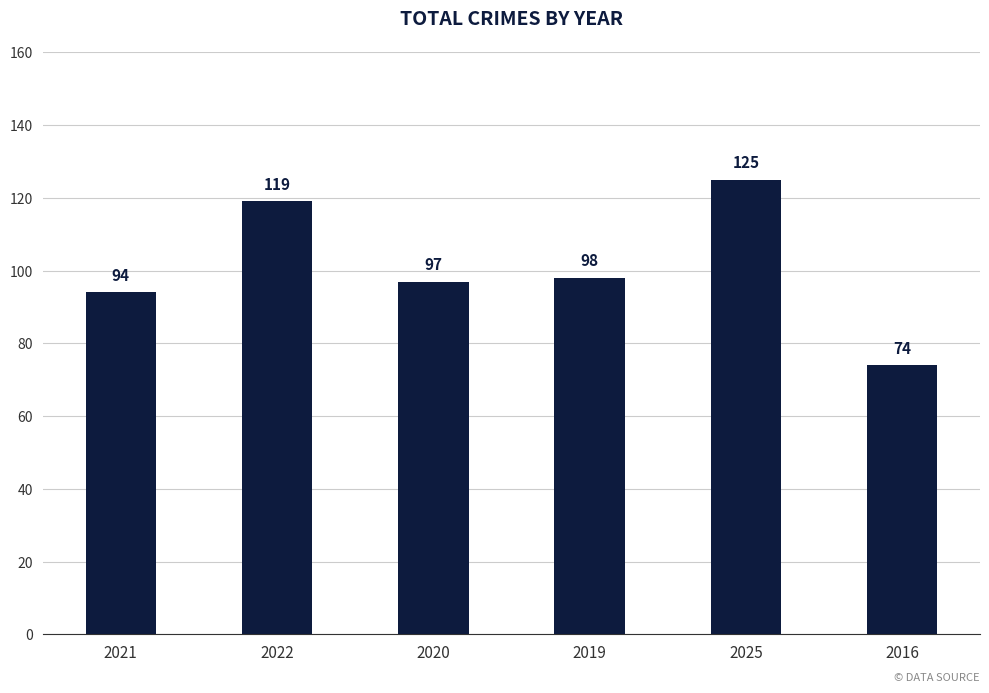

How many series are shown in this chart?

1